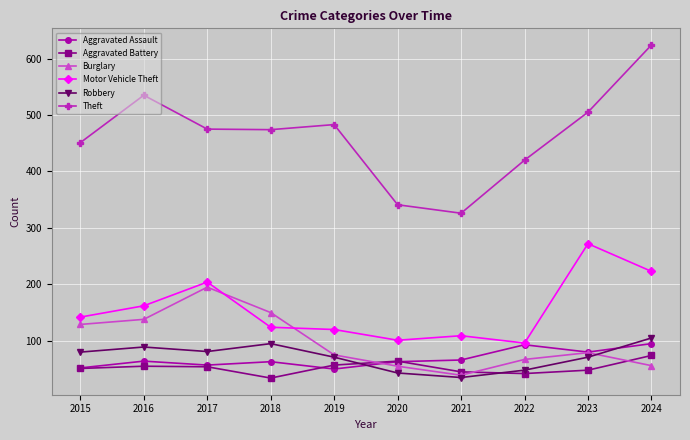

True or false: Burglary has more than 2 interior local peaks.

False